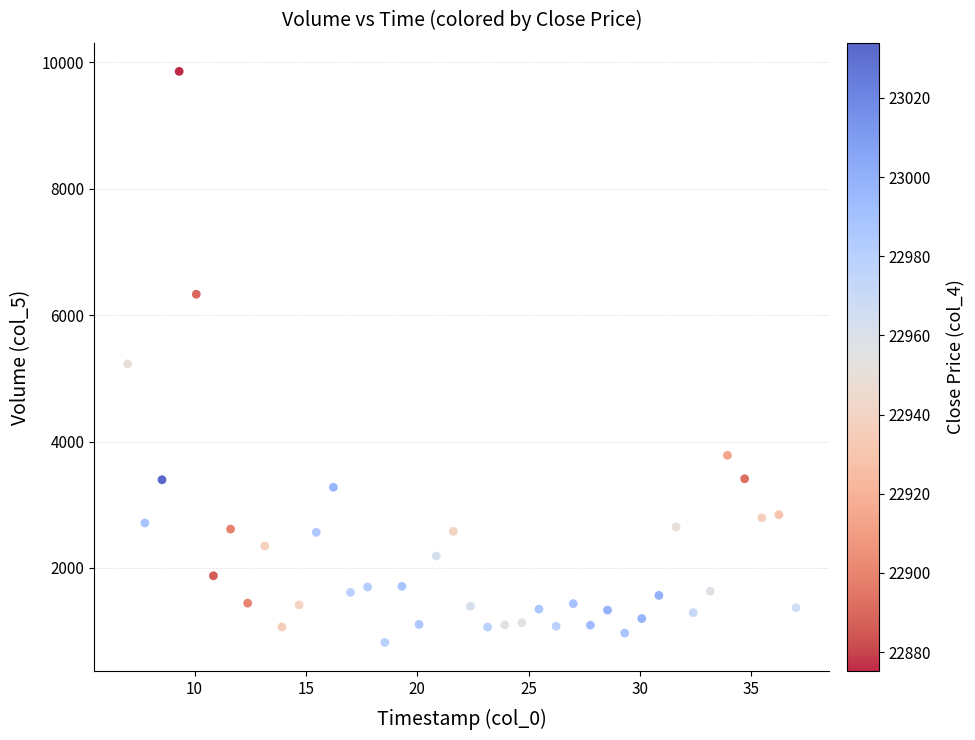

What Y value in the scatter plot is closest to 5338?

5229.5